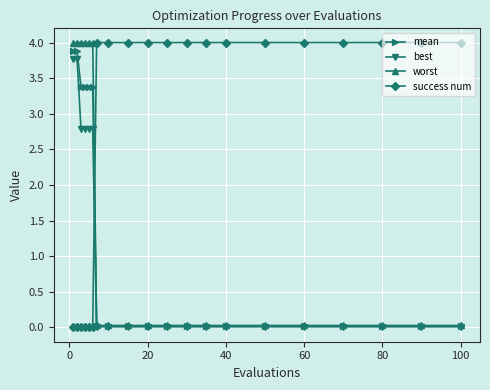

At how many categories does at least one series exceed 3?

20